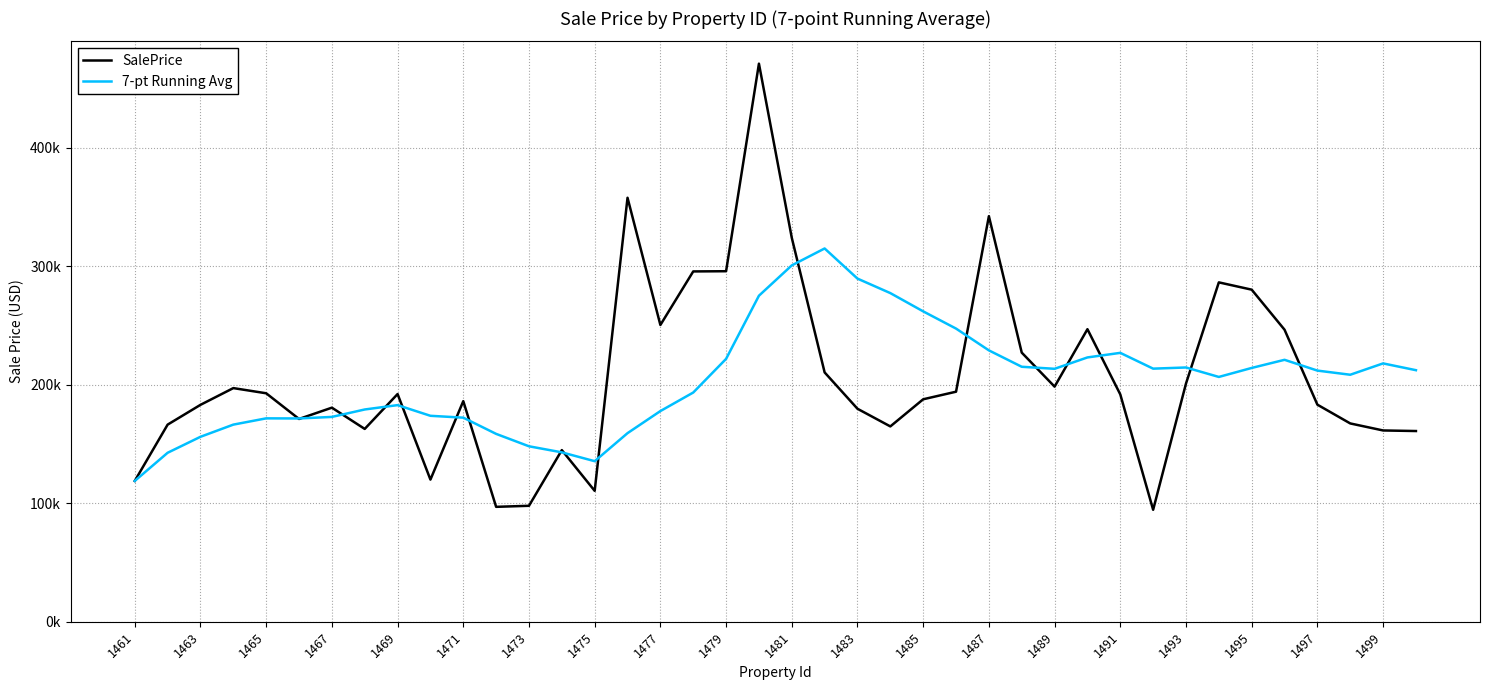

What are all the series names shown in the legend?

SalePrice, 7-pt Running Avg